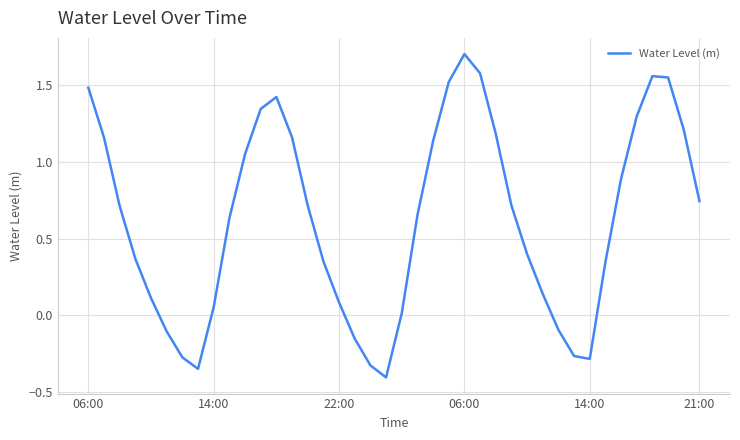

What is the difference between the maximum and minimum values?

2.1